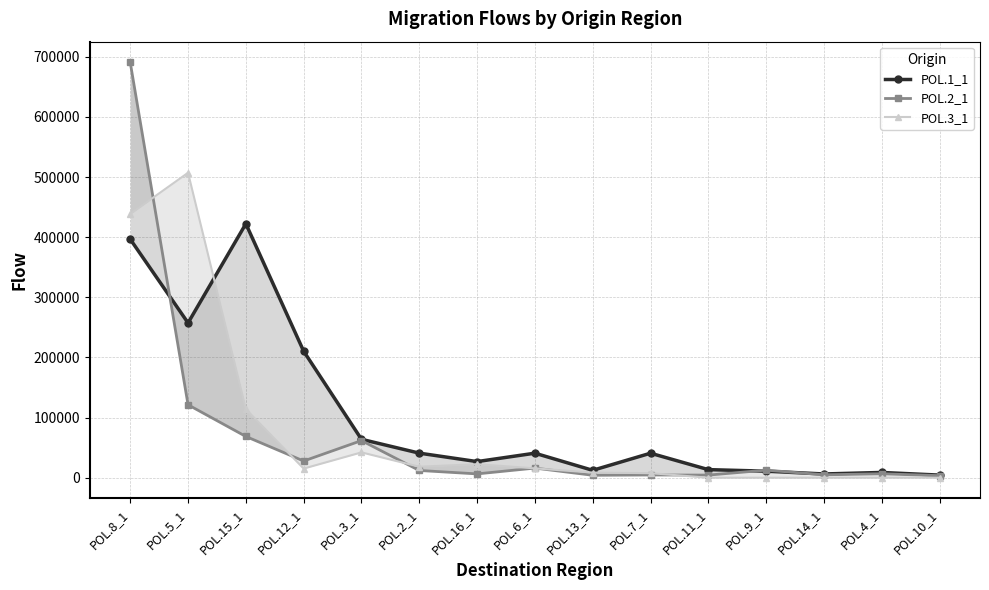

What are all the series names shown in the legend?

POL.1_1, POL.2_1, POL.3_1